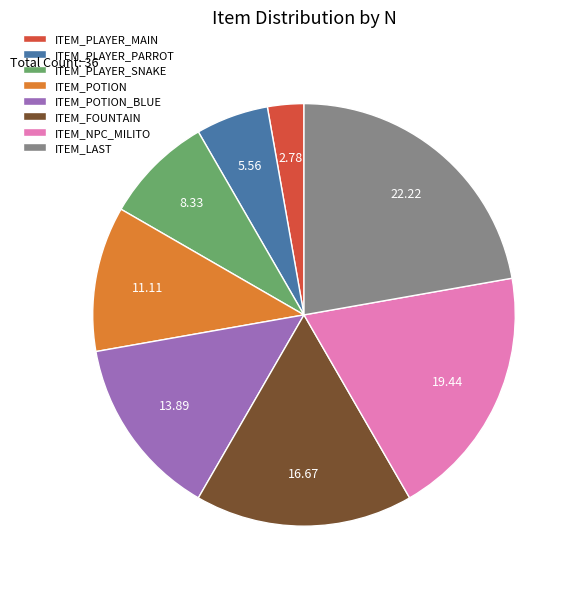

Rank the categories by value from lowest to highest.

ITEM_PLAYER_MAIN, ITEM_PLAYER_PARROT, ITEM_PLAYER_SNAKE, ITEM_POTION, ITEM_POTION_BLUE, ITEM_FOUNTAIN, ITEM_NPC_MILITO, ITEM_LAST